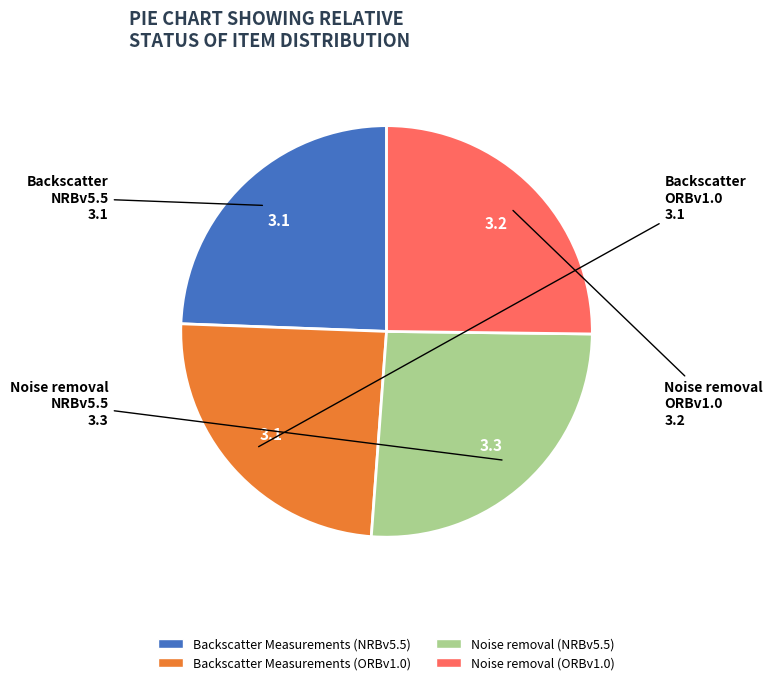

Count the number of slices in the pie.

4